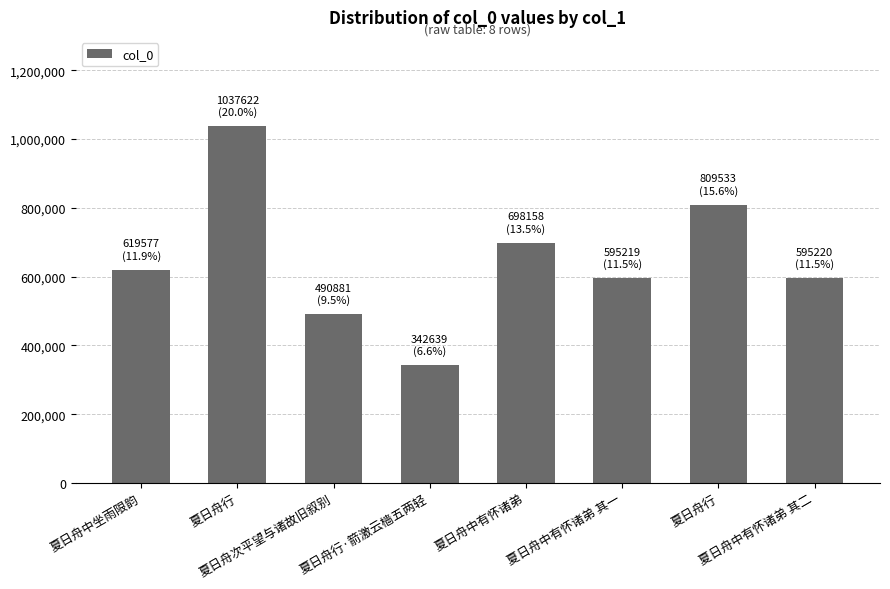

Reading right to left, list all the values displayed in this chart.

夏日舟中有怀诸弟 其二=595220	夏日舟行=809533	夏日舟中有怀诸弟 其一=595219	夏日舟中有怀诸弟=698158	夏日舟行·箭激云樯五两轻=342639	夏日舟次平望与诸故旧叙别=490881	夏日舟行=1037622	夏日舟中坐雨限韵=619577